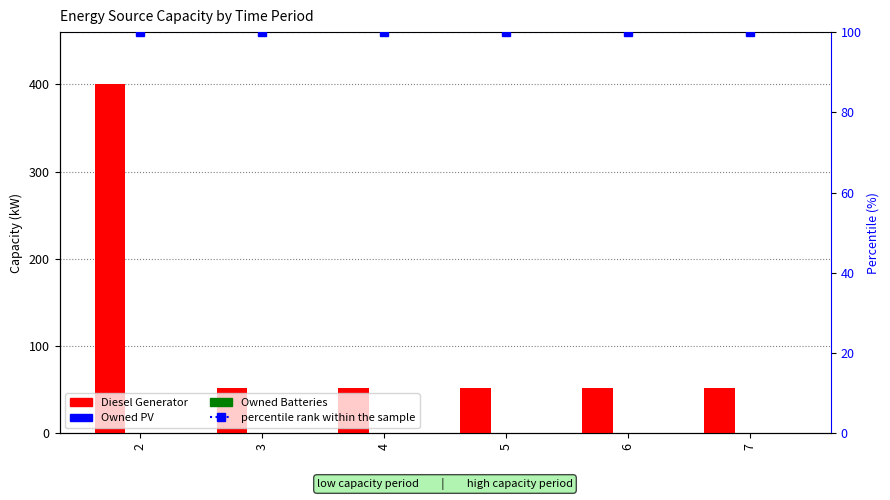

Reading left to right, transcribe all the data shown in this chart.

Diesel Generator: 2=400	3=52	4=52	5=52	6=52	7=52
Owned PV: 2=0	3=0	4=0	5=0	6=0	7=0
Owned Batteries: 2=0	3=0	4=0	5=0	6=0	7=0
percentile rank within the sample: 2=100	3=100	4=100	5=100	6=100	7=100